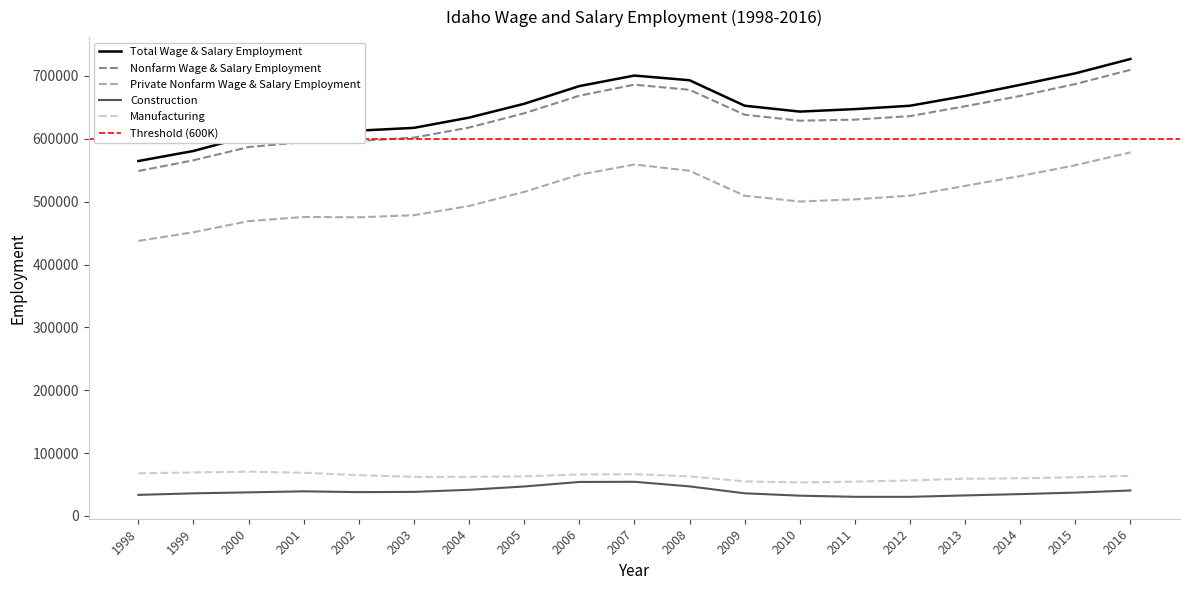

How many values in the Nonfarm Wage & Salary Employment series exceed 636054?

9